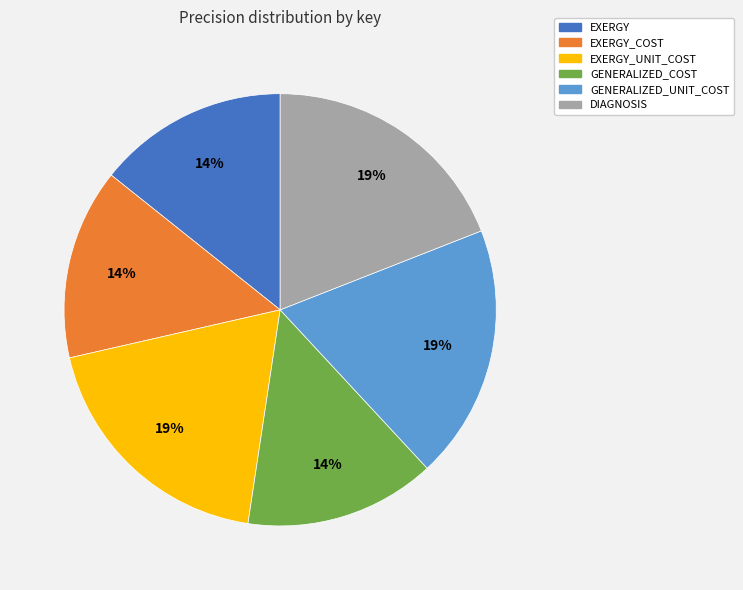

To the nearest percent, what is the difference between the GENERALIZED_UNIT_COST and GENERALIZED_COST slice percentages?

5%